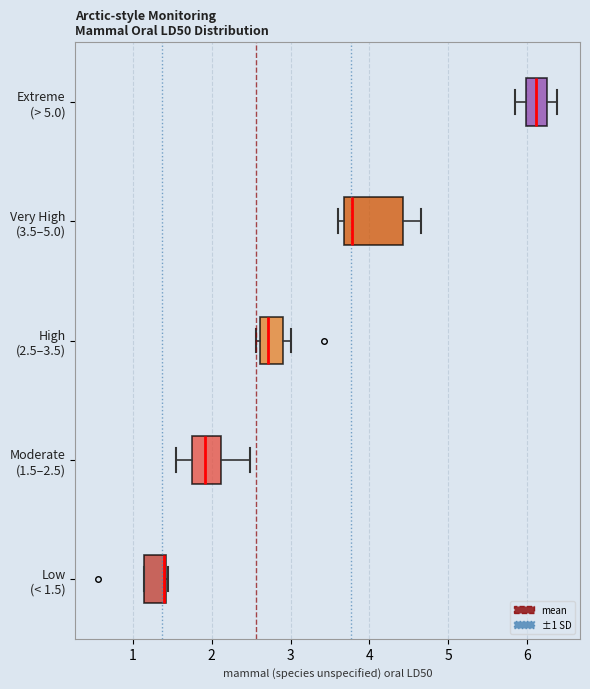

Which box's median line is the furthest to the left?

Low (< 1.5)